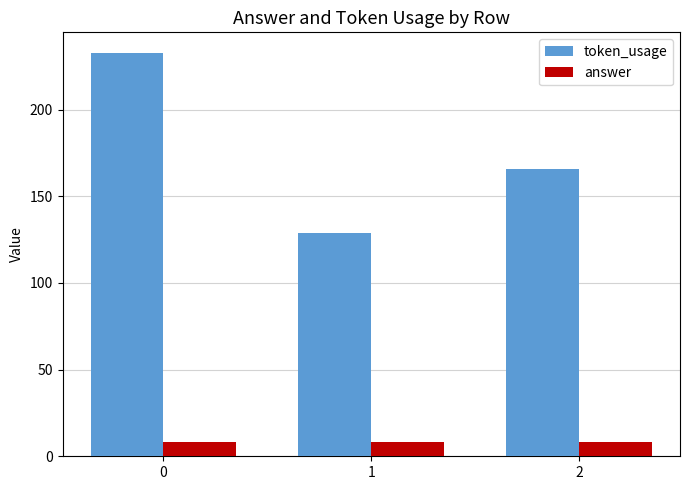

Where is token_usage nearest to the value 181?

2